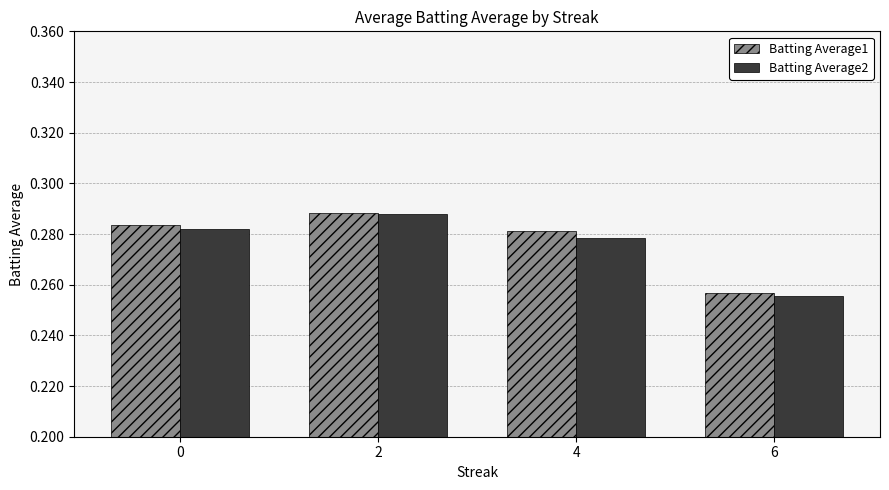

Between 2 and 6, which series saw the biggest shift?

Batting Average2